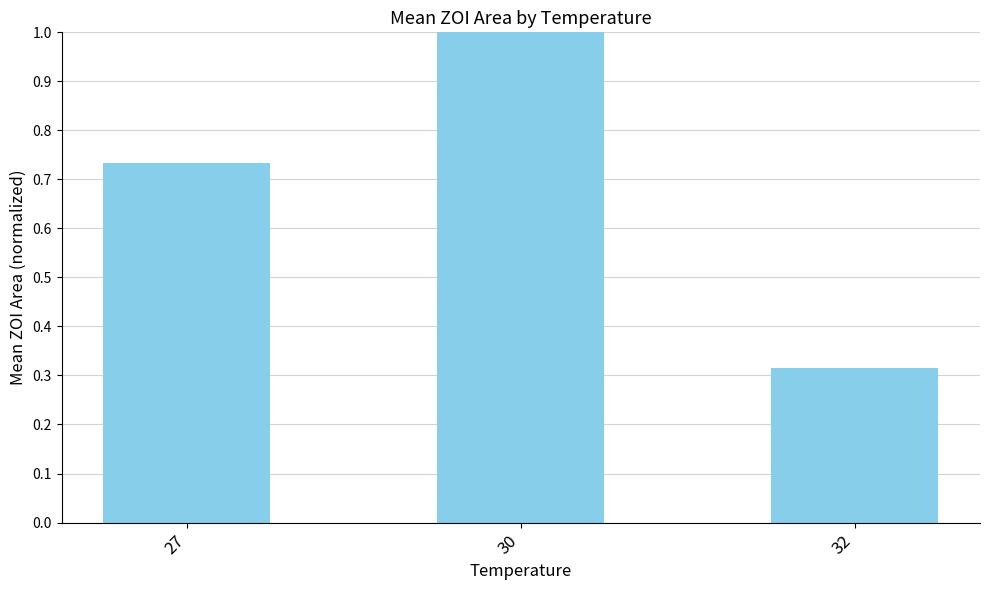

At which category does the chart reach its minimum across all series?

32